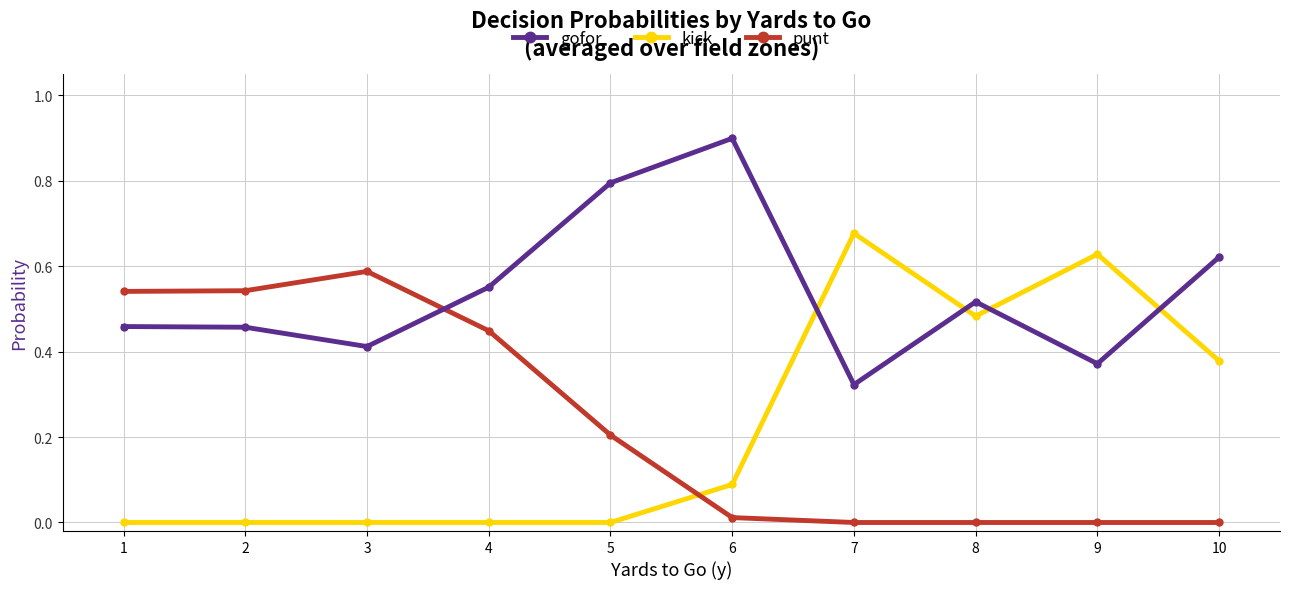

Count the number of data series in this chart.

3